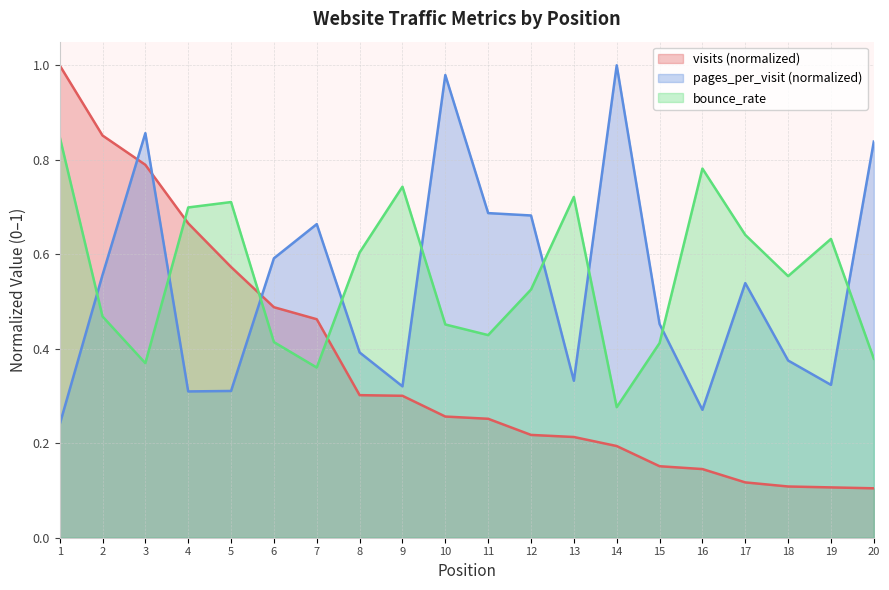

In bounce_rate, how many points are lower than both neighbors (excluding endpoints)?

5